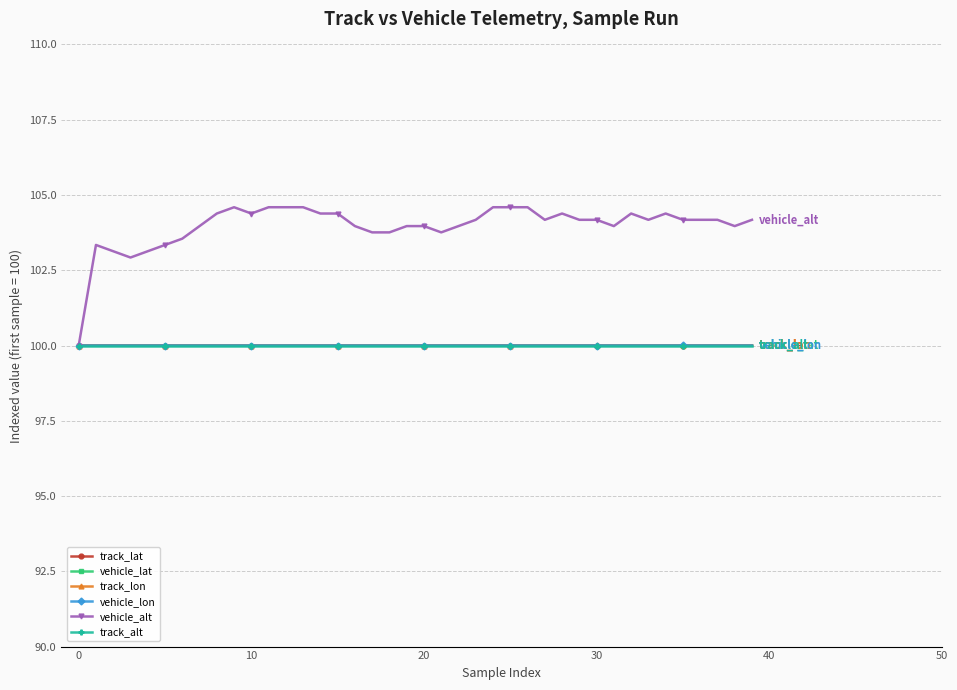

Which series has the largest total across all categories?

vehicle_alt